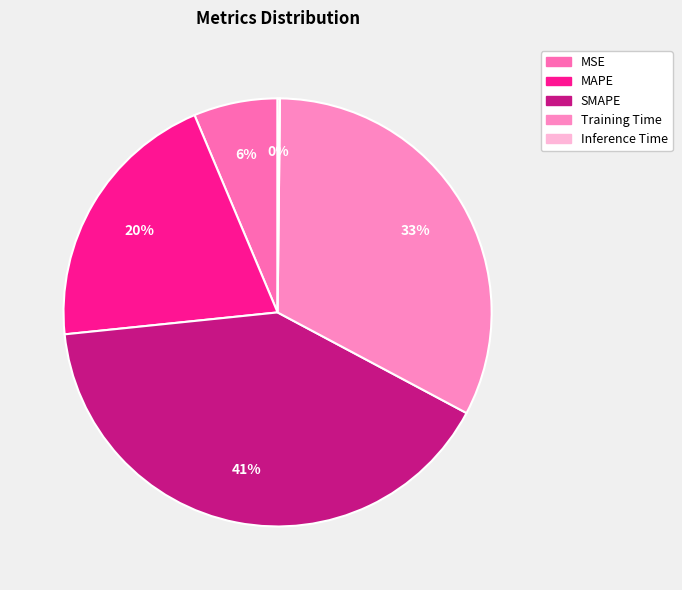

What percentage do SMAPE and Training Time together represent?

73.2%